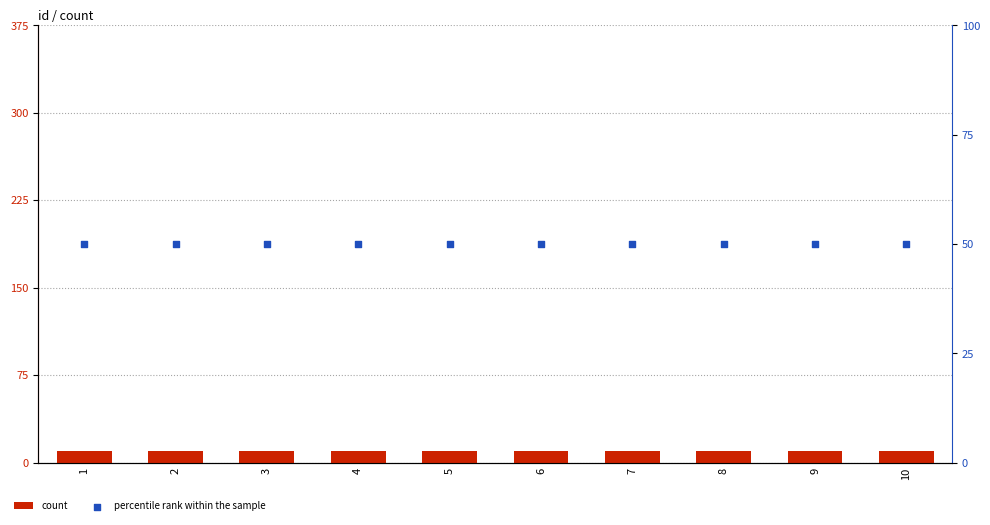

What is the total value across all series at 6?

60